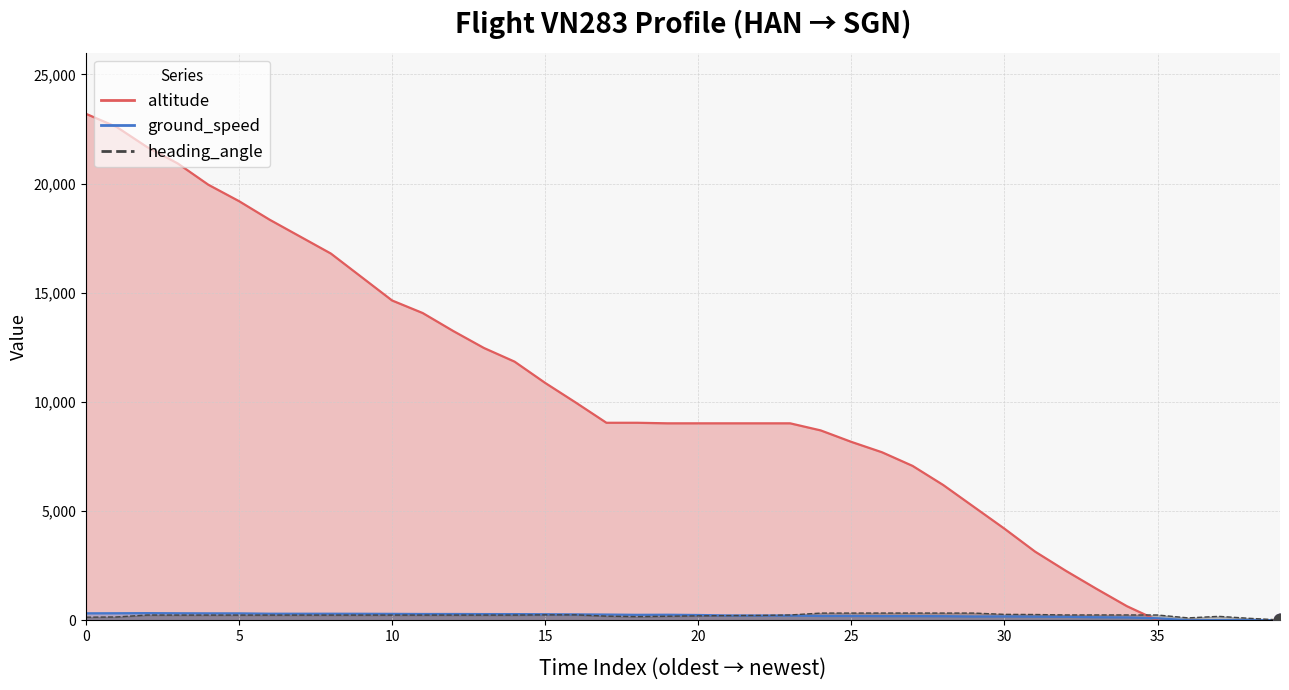

Which series reaches the minimum Y coordinate?

altitude